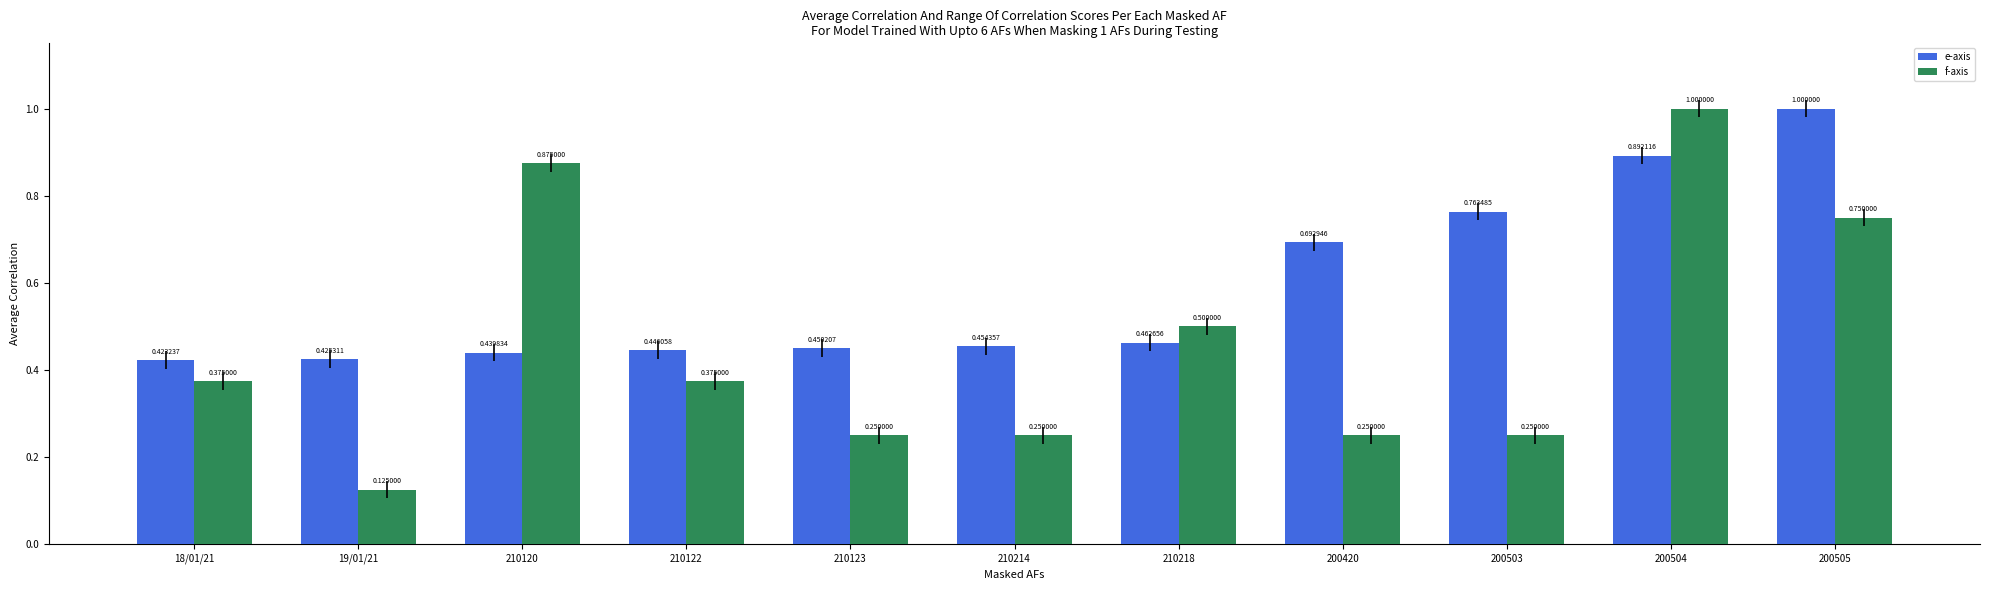

What is the label of the 5th bar from the left?

210123